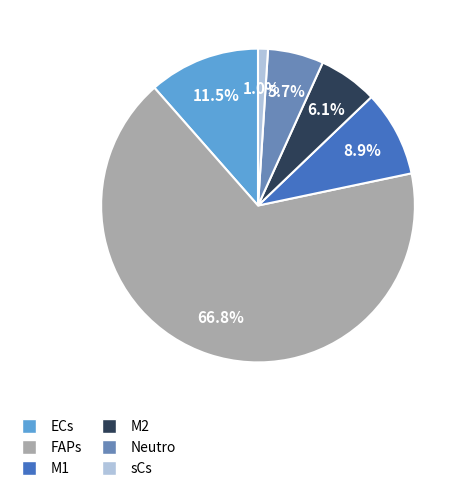

How much of the chart is everything except Neutro?

94.3%